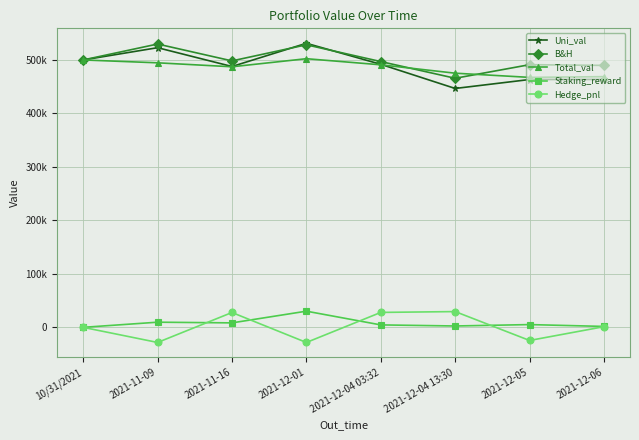

Does the chart have visible grid lines?

Yes